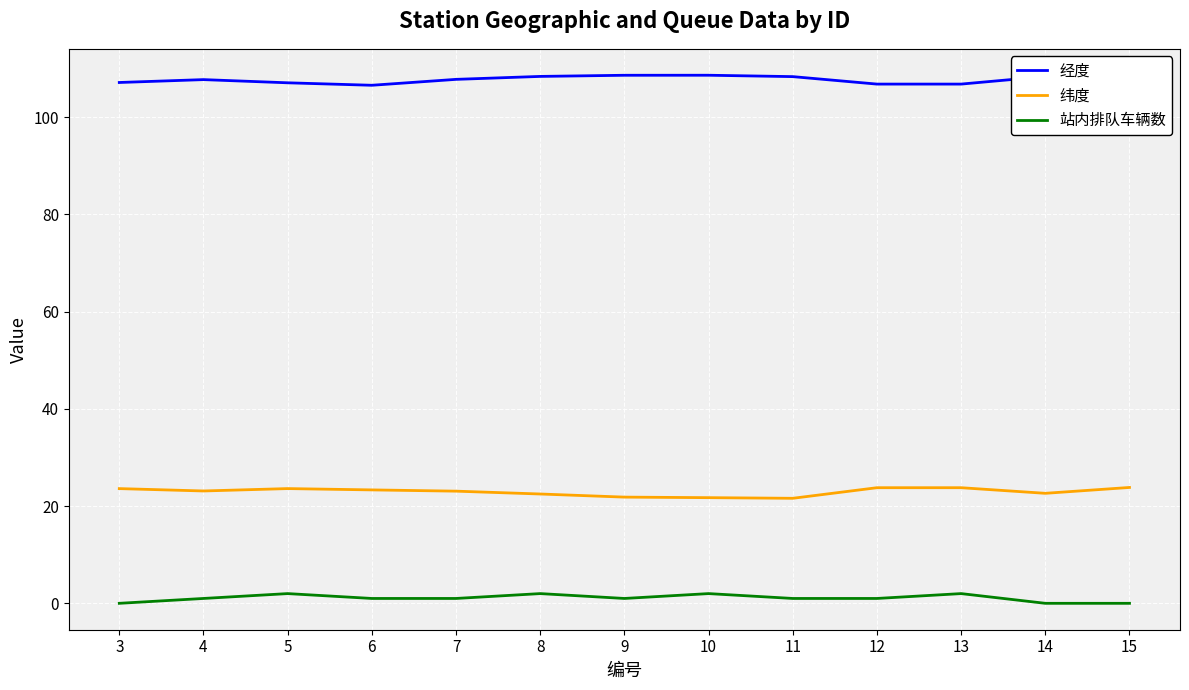

What is the difference between the highest and lowest values at 3?

107.2